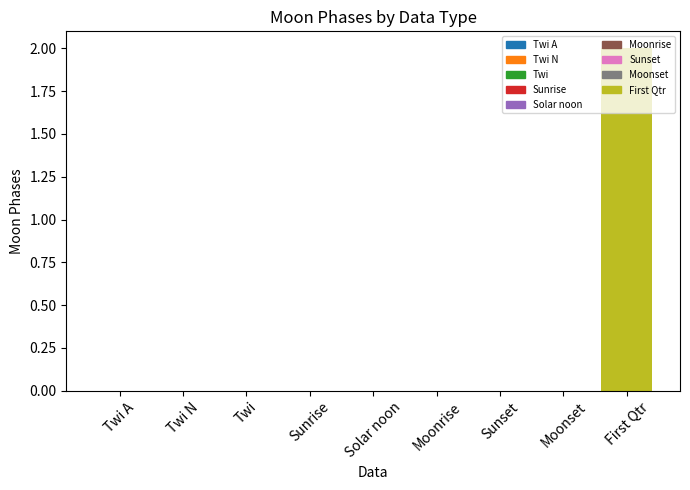

Which category has the highest value across all series?

First Qtr